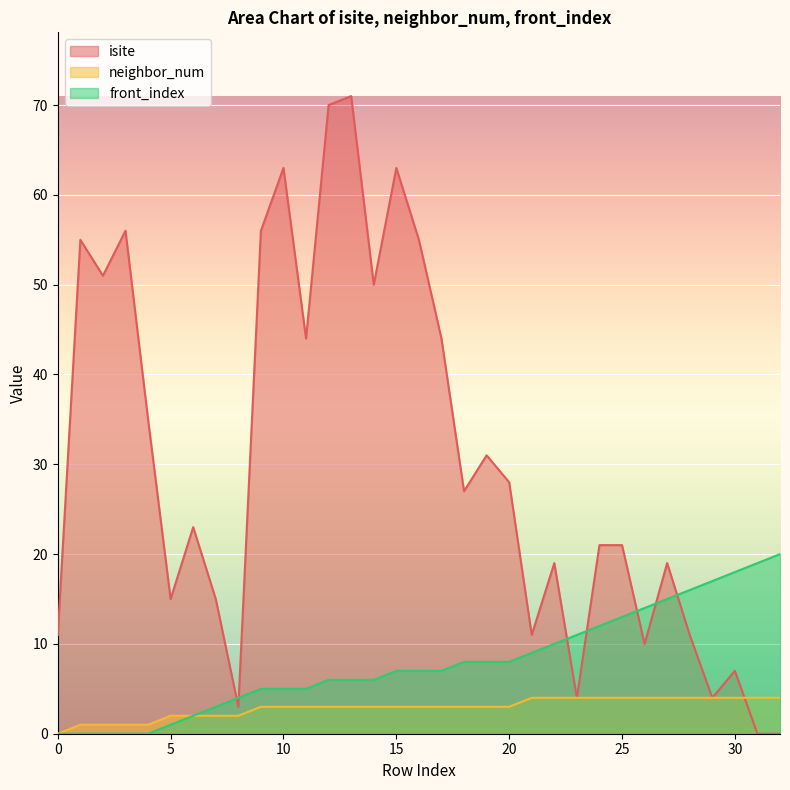

Which has a higher value, 4 or 22?

4